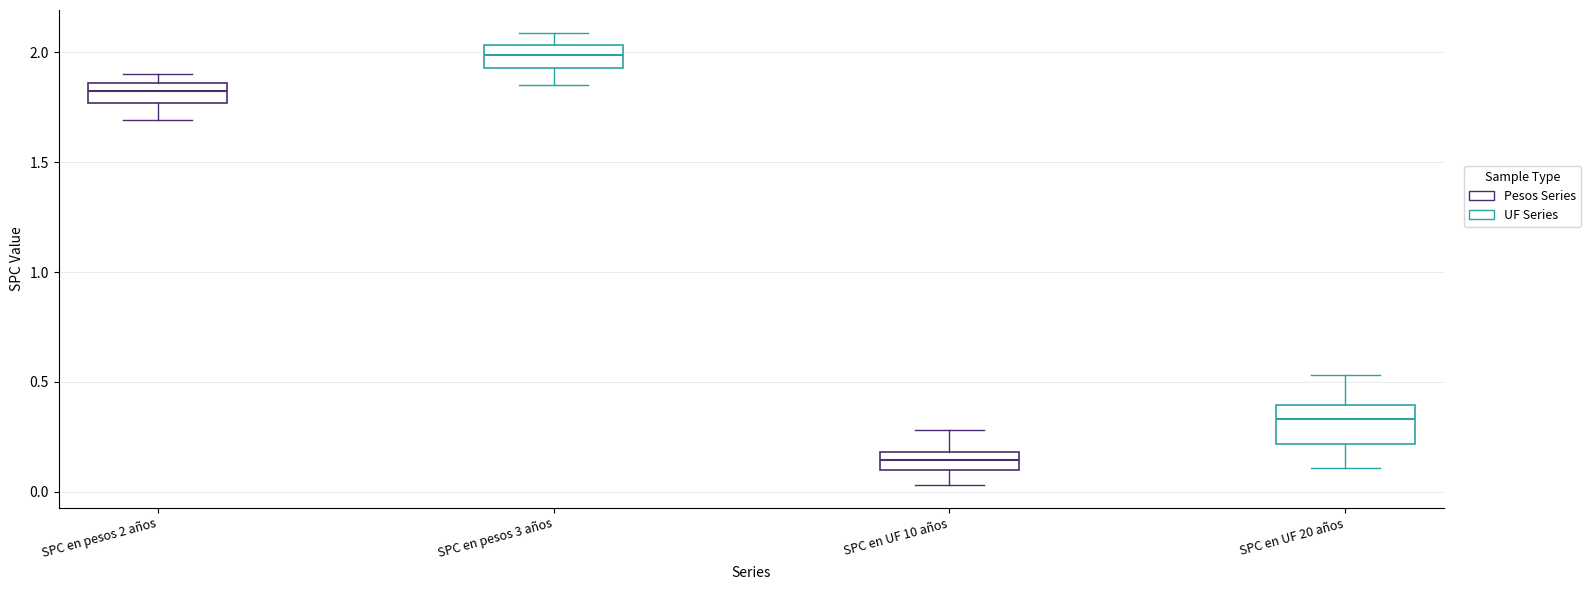

Which box has the lowest median line?

SPC en UF 10 años